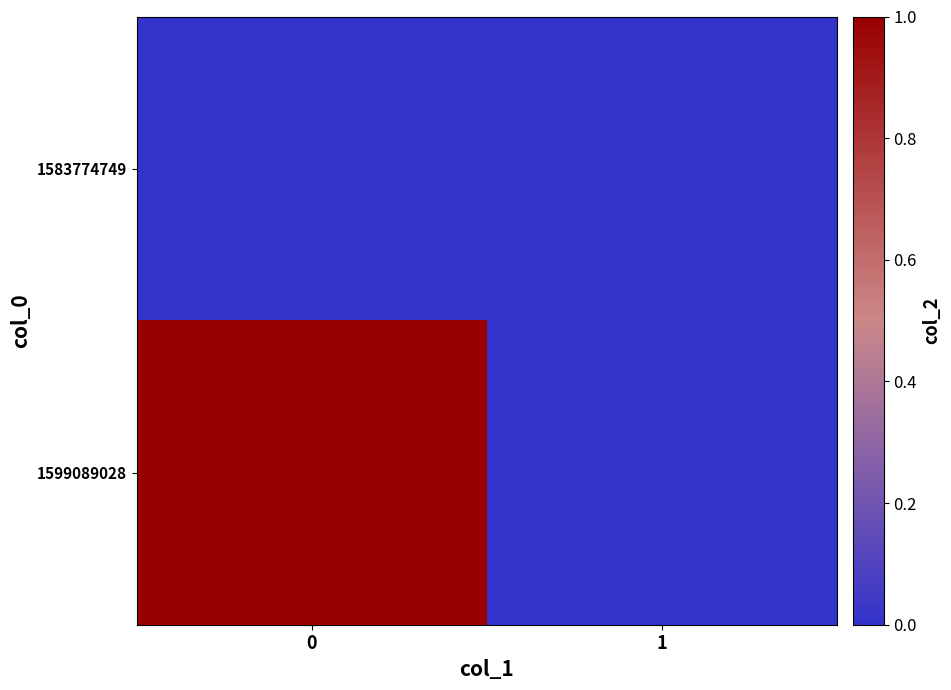

Reading right to left, what are all the values shown in this chart?

1583774749: 1=0	0=0
1599089028: 1=0	0=1